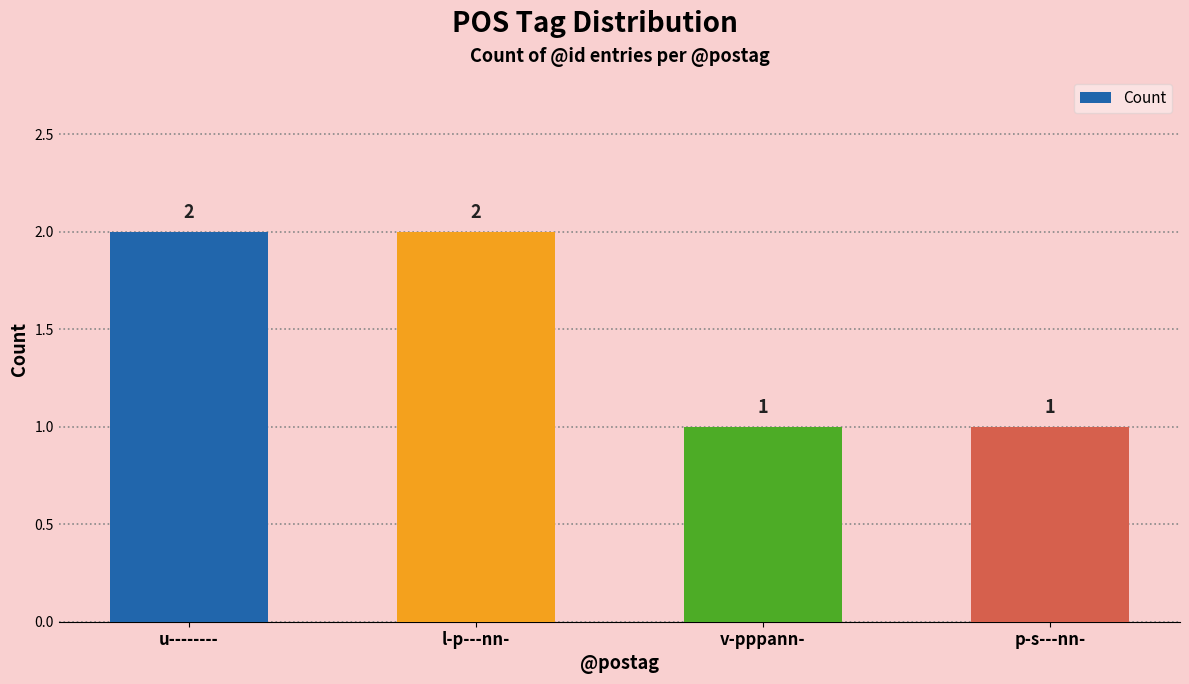

Approximately how many times larger is the value at u-------- compared to l-p---nn-?

1.0